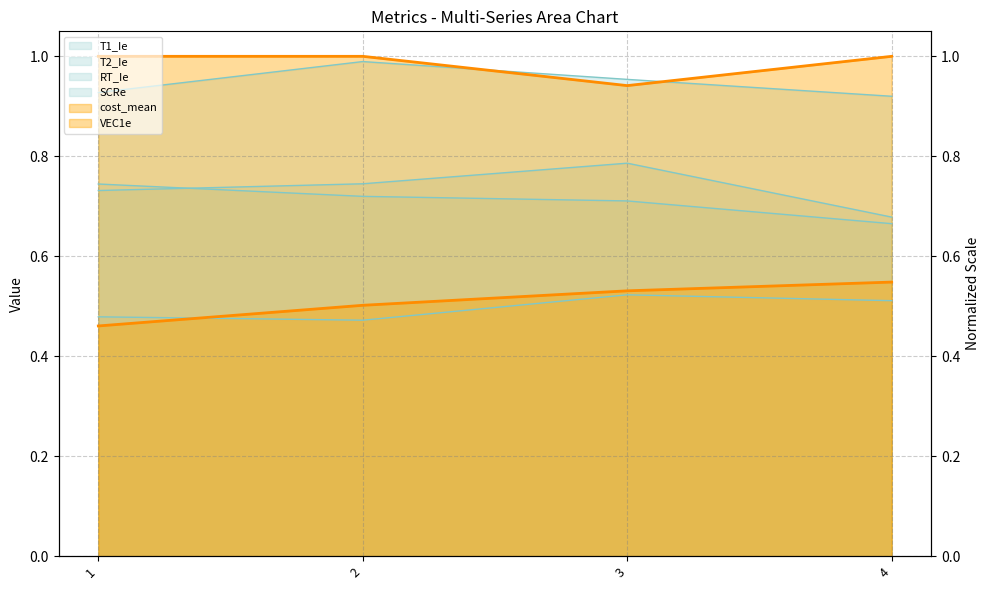

How many lines are shown in the chart?

6